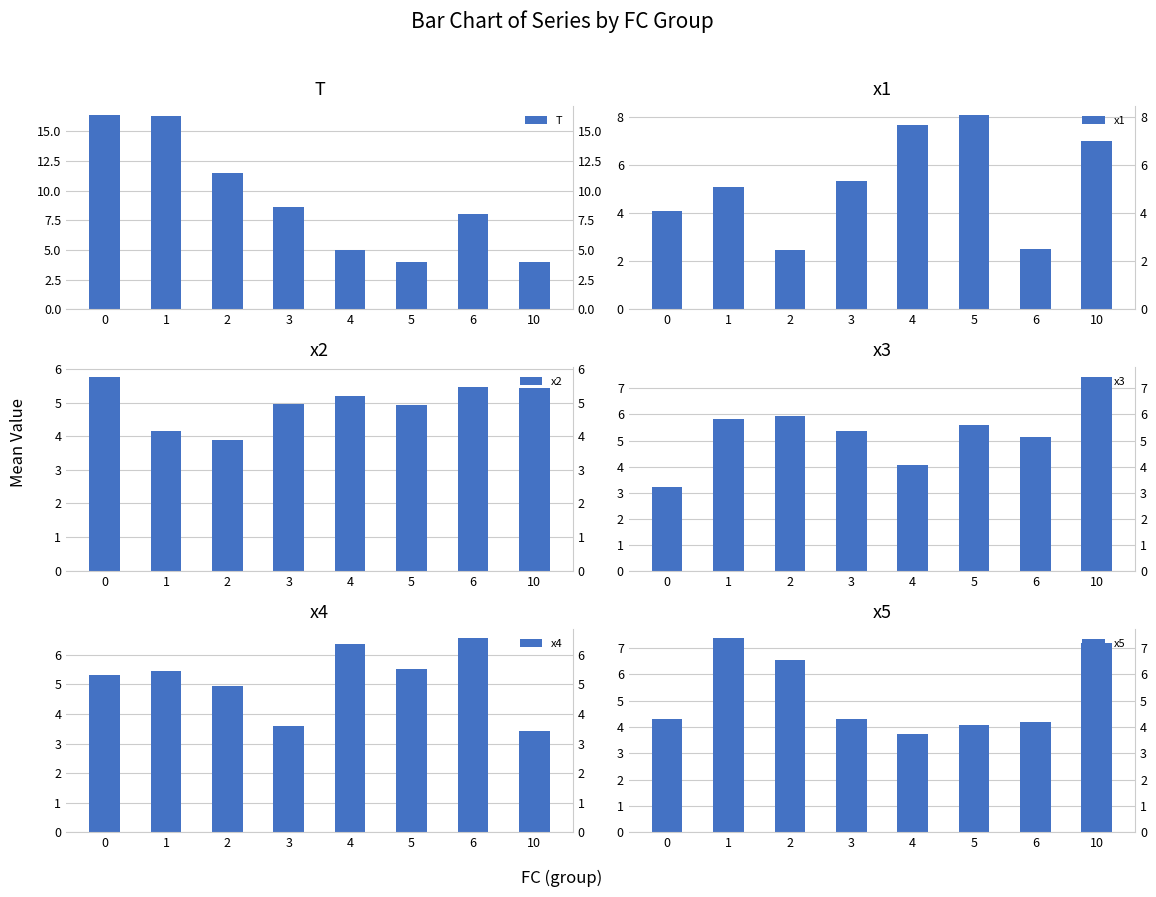

The x3 series shows 6.4 at 4. True or false?

False